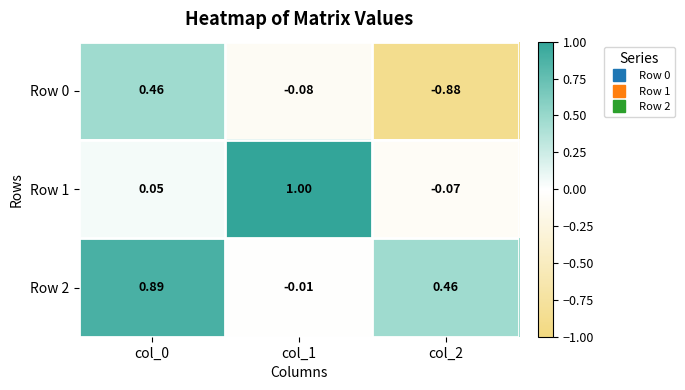

Is the value of Row 0 at col_2 greater than the value of Row 1 at col_0?

No